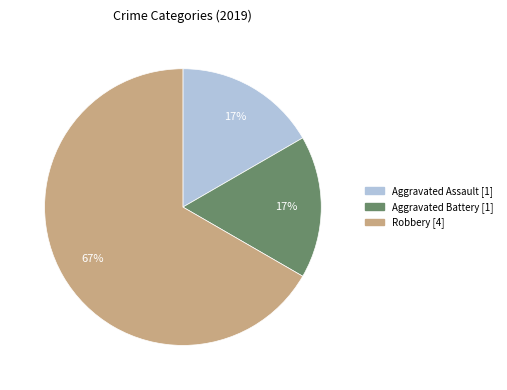

Is there a majority slice in this chart?

Yes